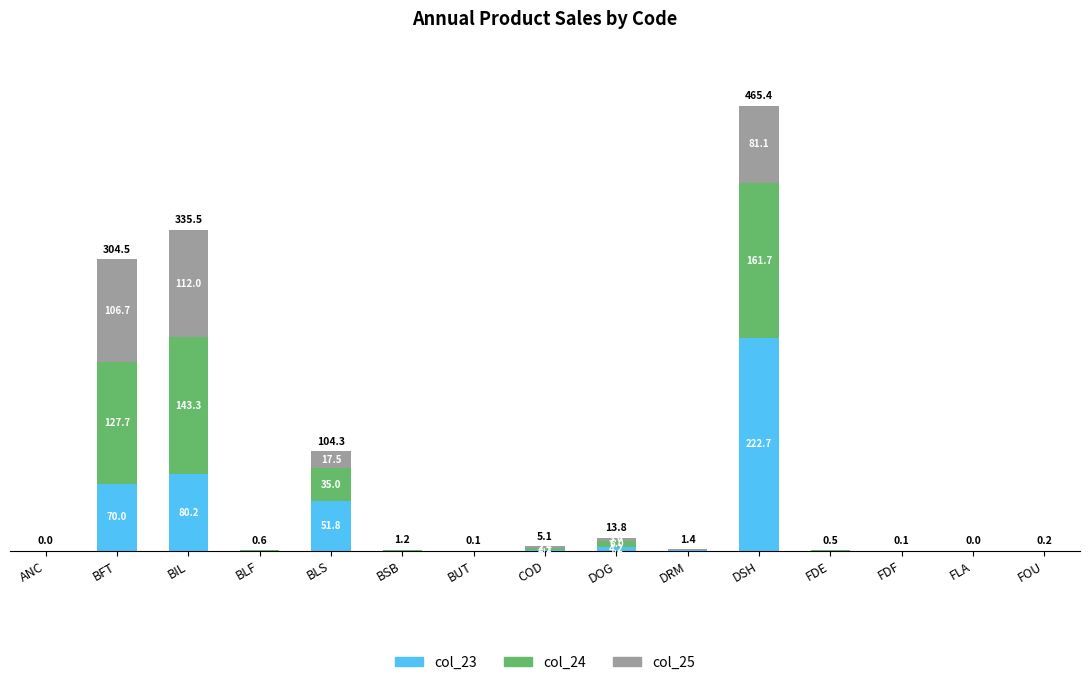

Where is col_23 nearest to the value 111?

BIL